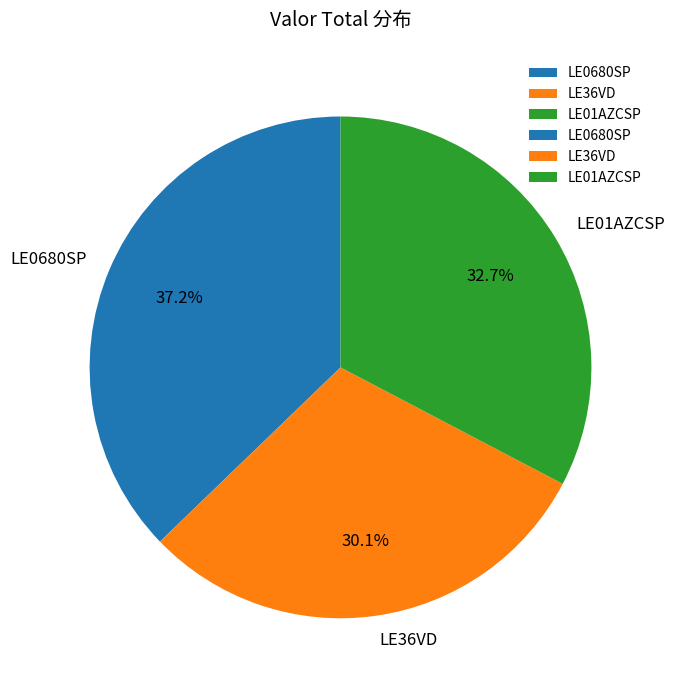

To the nearest percent, what portion does LE36VD represent?

30%